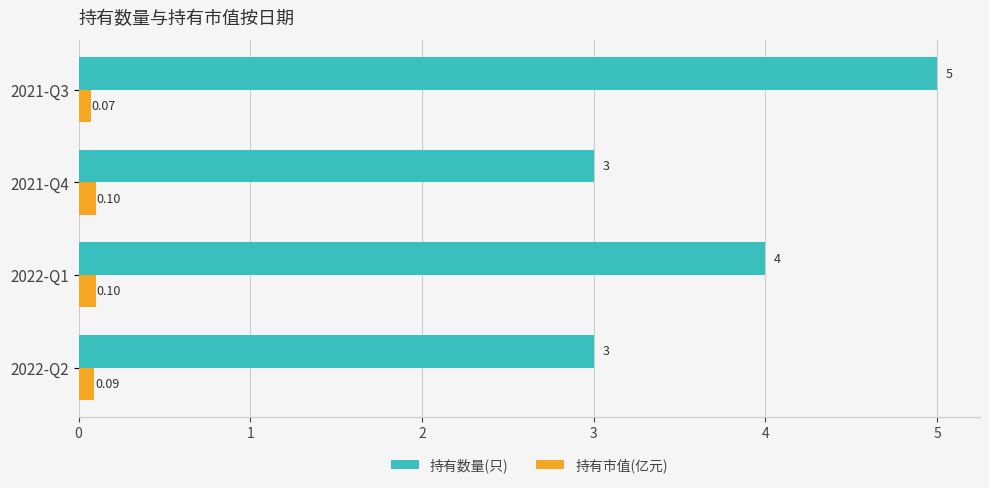

What is the difference between the maximum and minimum values in the 持有数量(只) series?

2.0